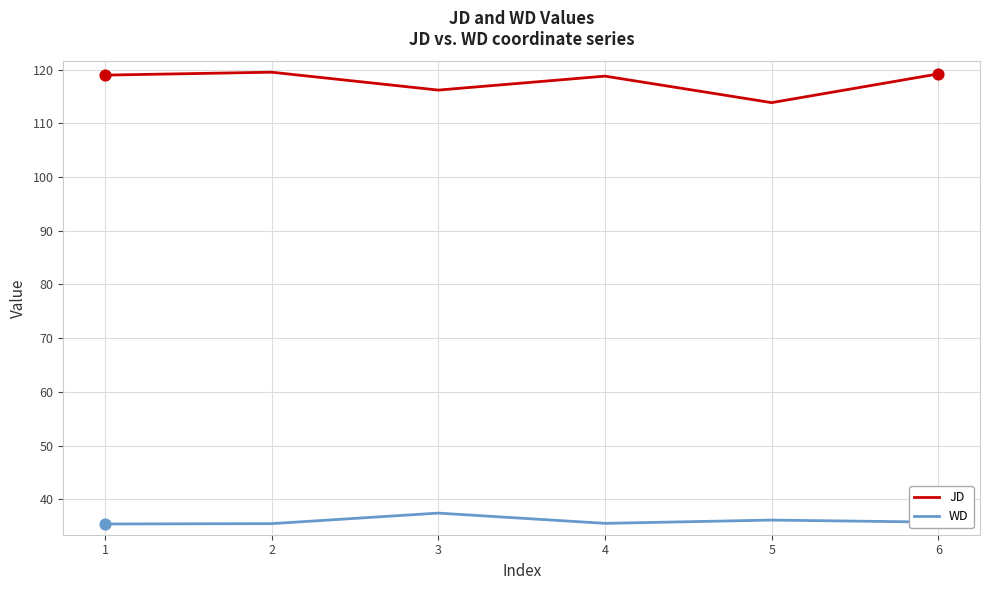

Is the value of WD at 6 greater than the value of JD at 2?

No